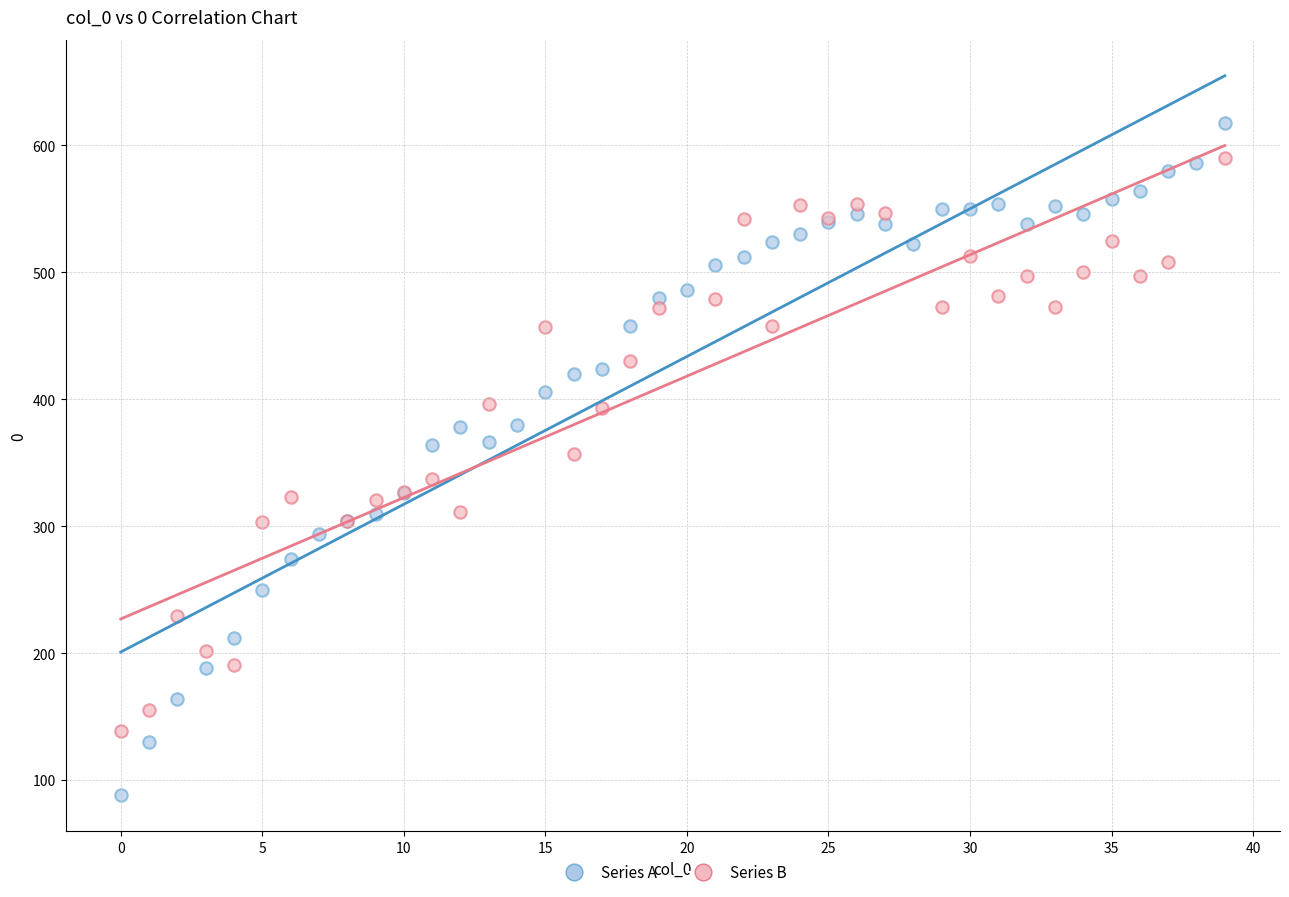

Which series has the widest spread of Y values?

Series A